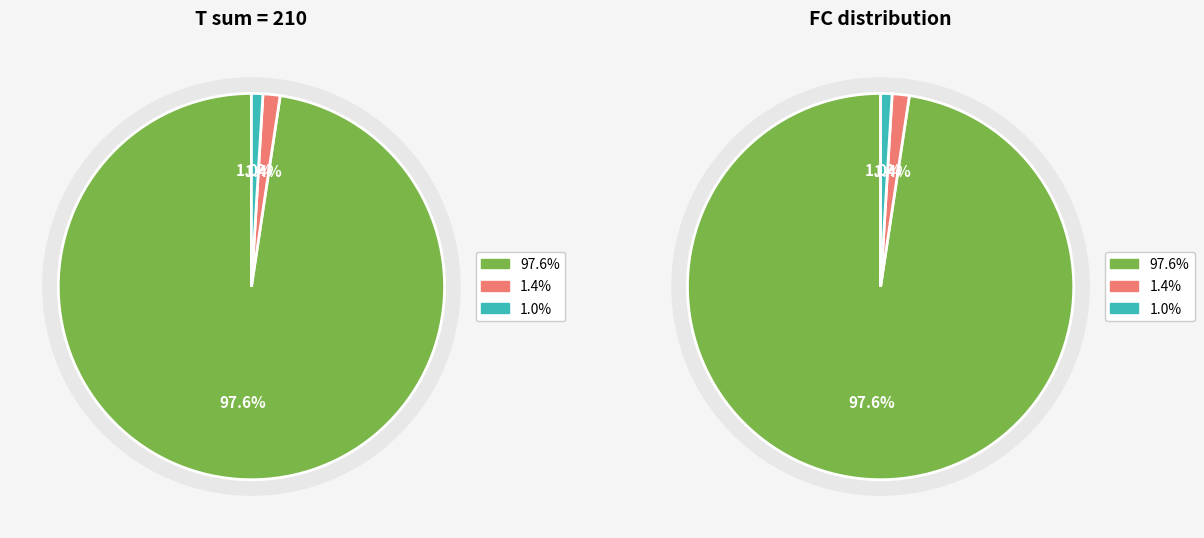

The FC=0 slice represents 82% of the pie. True or false?

False